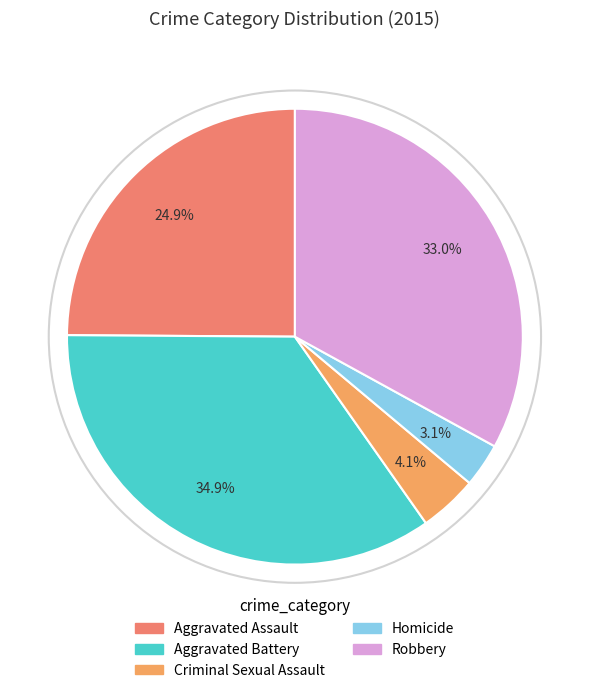

Which category has the smallest portion of the pie?

Homicide